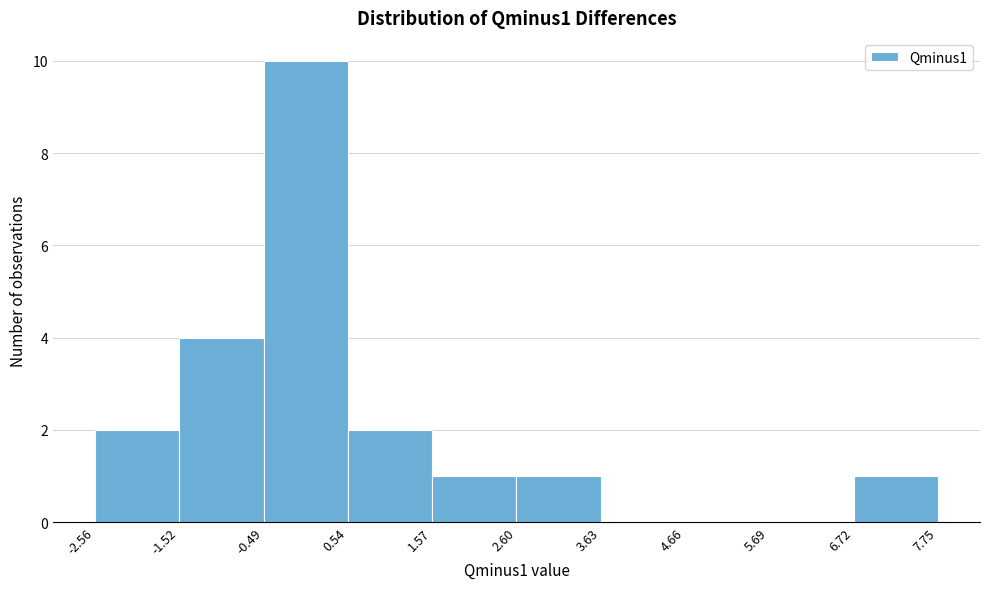

Reading left to right, list every bar in this chart as the range it spans on the x-axis followed by its height. The values are not printed on the chart, so give them approximately, as read against the axis.

-2.56 to -1.52: 2
-1.52 to -0.49: 4
-0.49 to 0.54: 10
0.54 to 1.57: 2
1.57 to 2.60: 1
2.60 to 3.63: 1
3.63 to 4.66: 0
4.66 to 5.69: 0
5.69 to 6.72: 0
6.72 to 7.75: 1